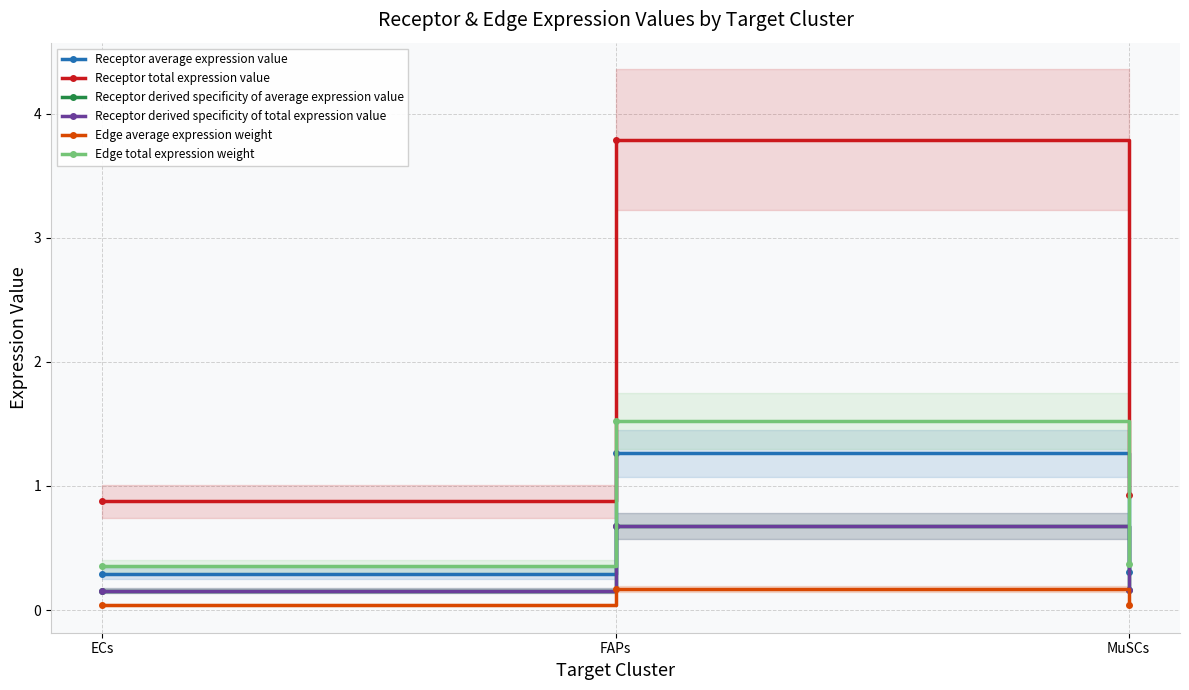

What is the total value across all series at ECs?

1.9